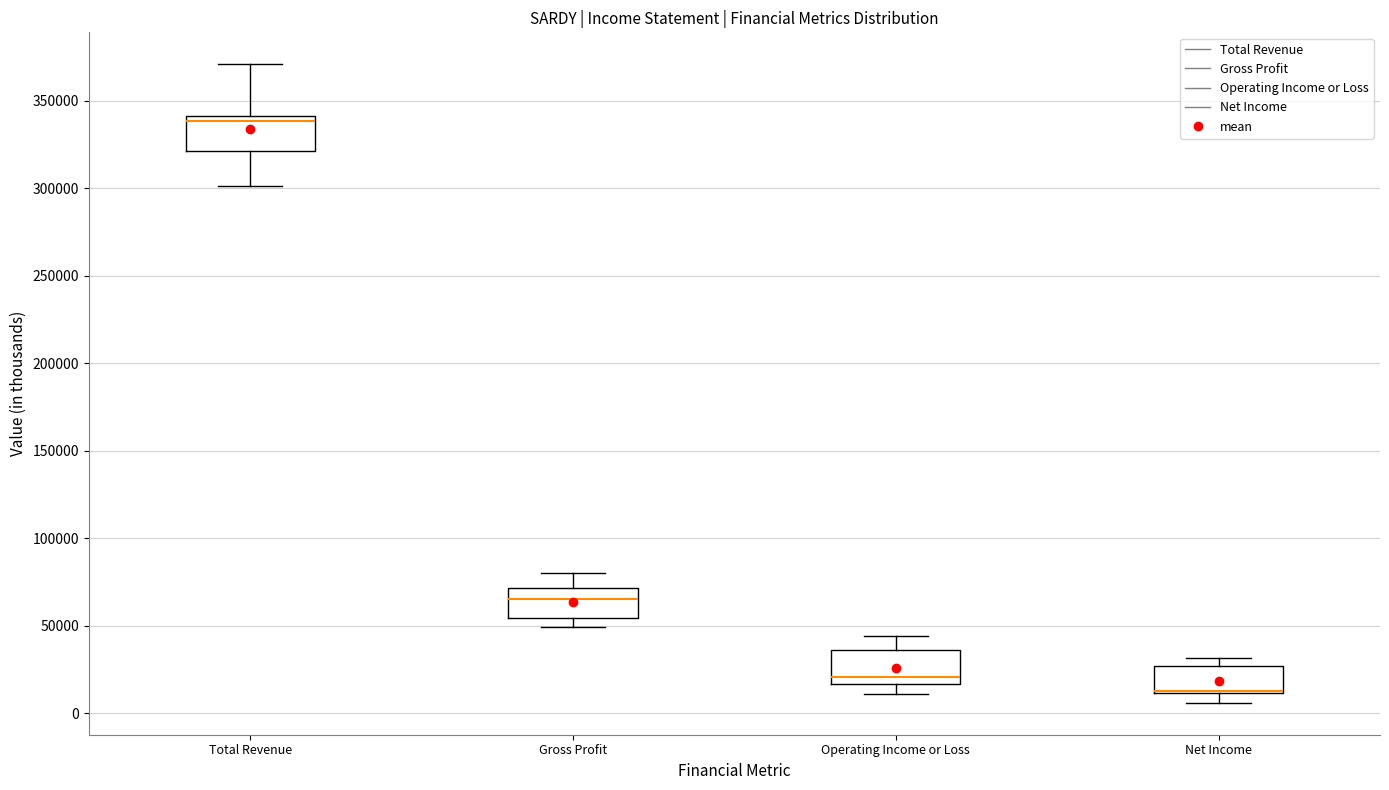

Where is the upper edge of the box for Net Income on the y-axis? The values are not printed on the chart, so give them approximately, as read against the axis.

25000